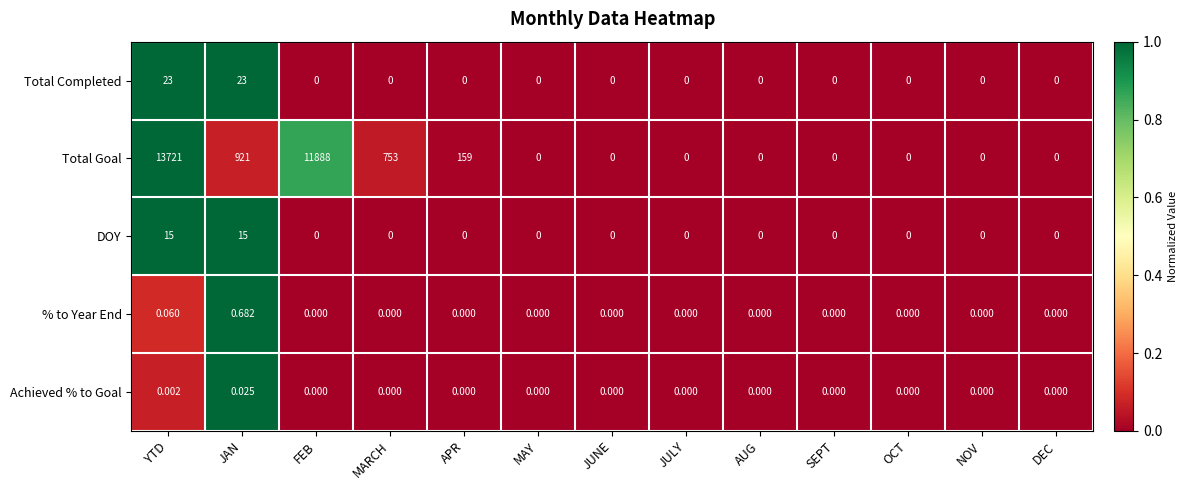

Which category has the highest value in the % to Year End series?

JAN